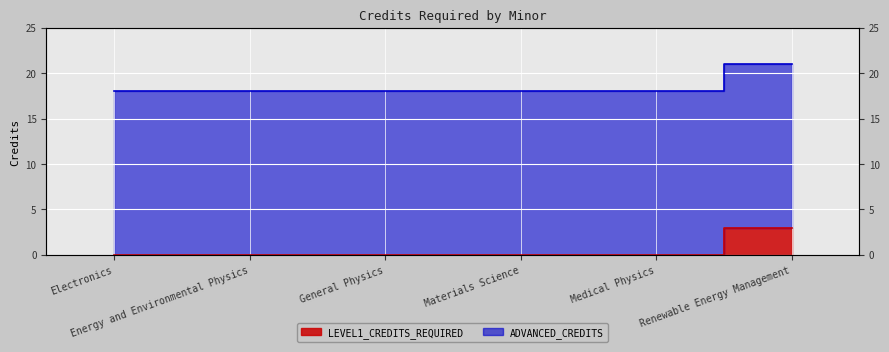

The value at Renewable Energy Management is 3. True or false?

True